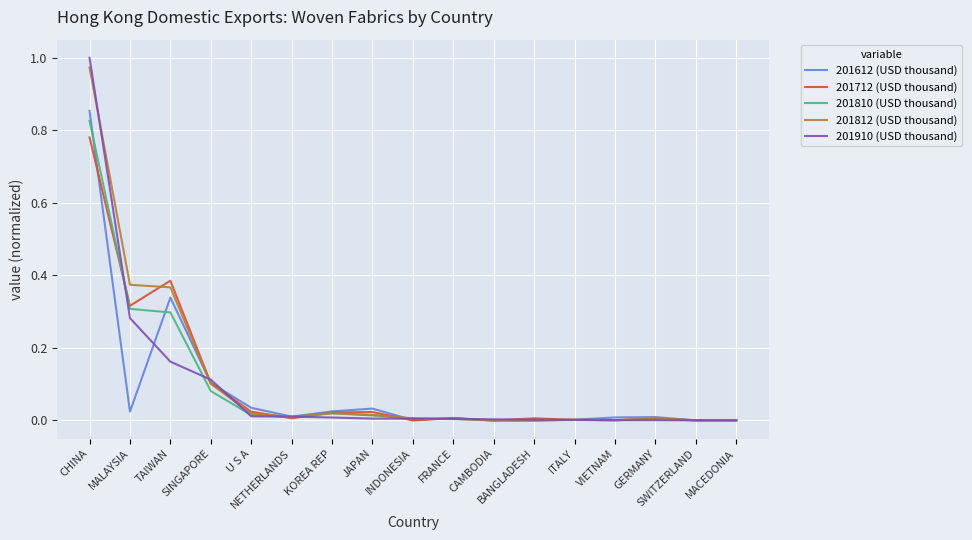

How many lines are shown in the chart?

5